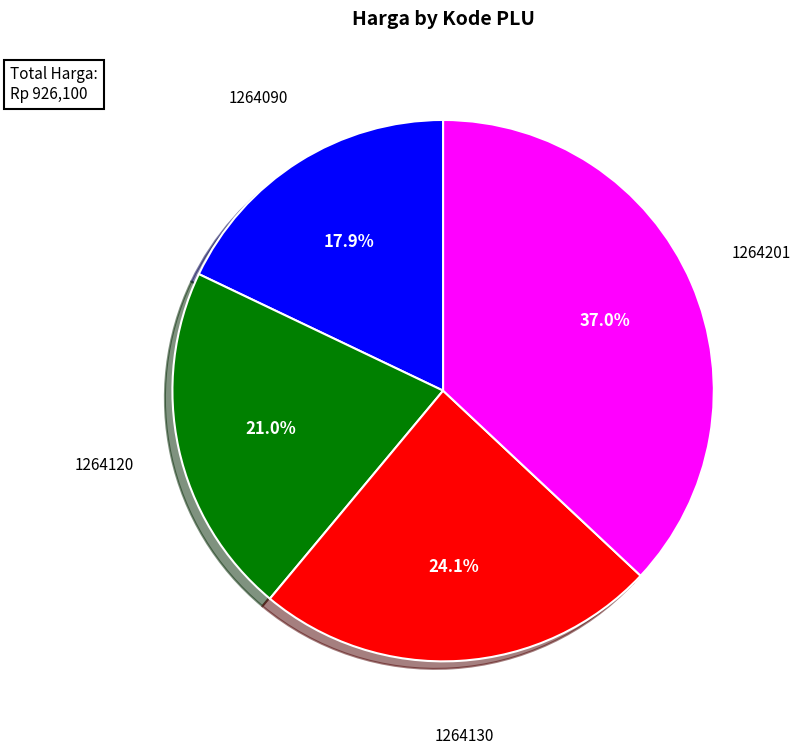

To the nearest percent, what percentage of the pie is 1264120?

21%